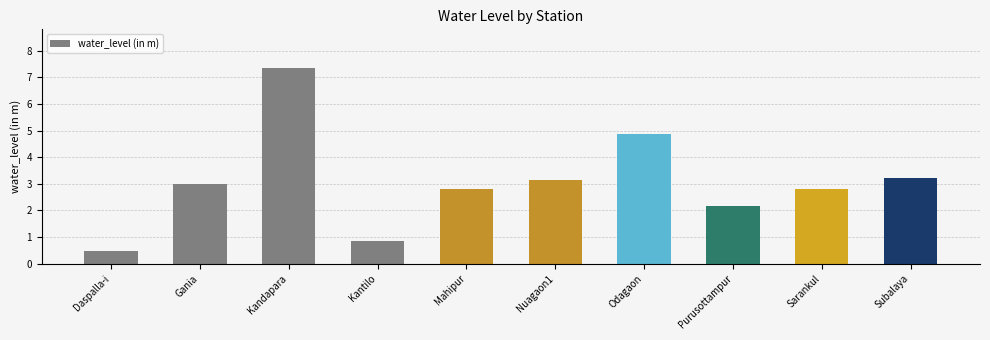

Which label corresponds to the largest value in the chart?

Kandapara